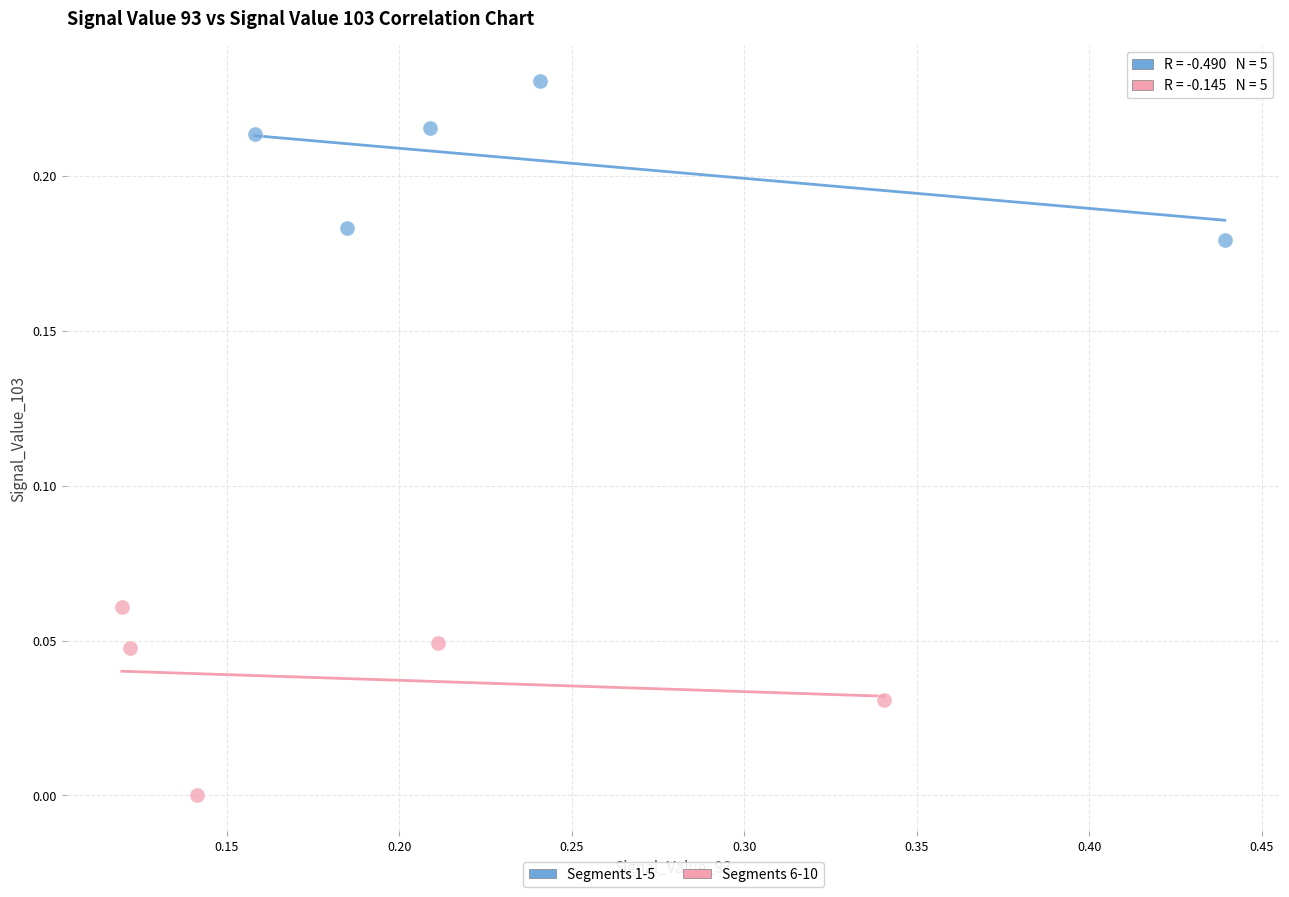

Which series has the widest spread of Y values?

Segments 6-10